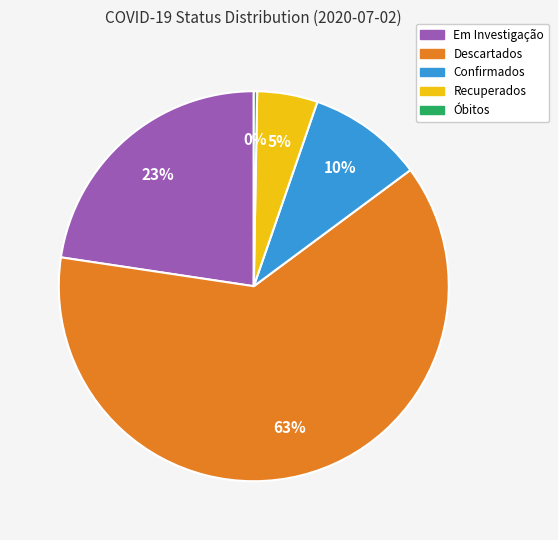

Does any single category account for the majority?

Yes